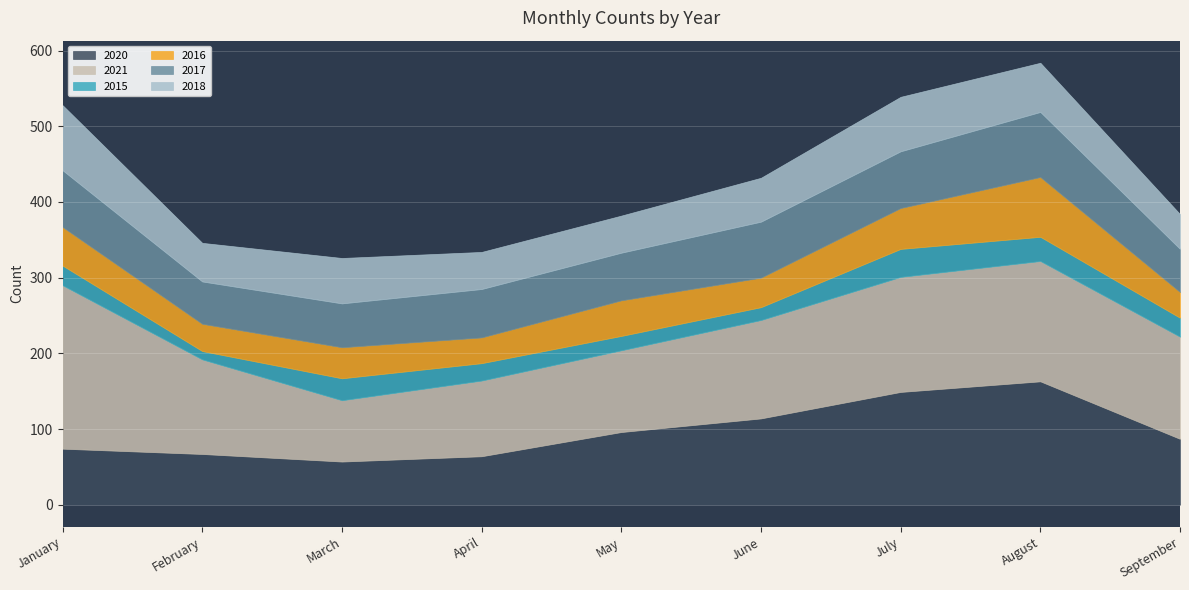

True or false: 2016 and 2020 cross at least once.

False